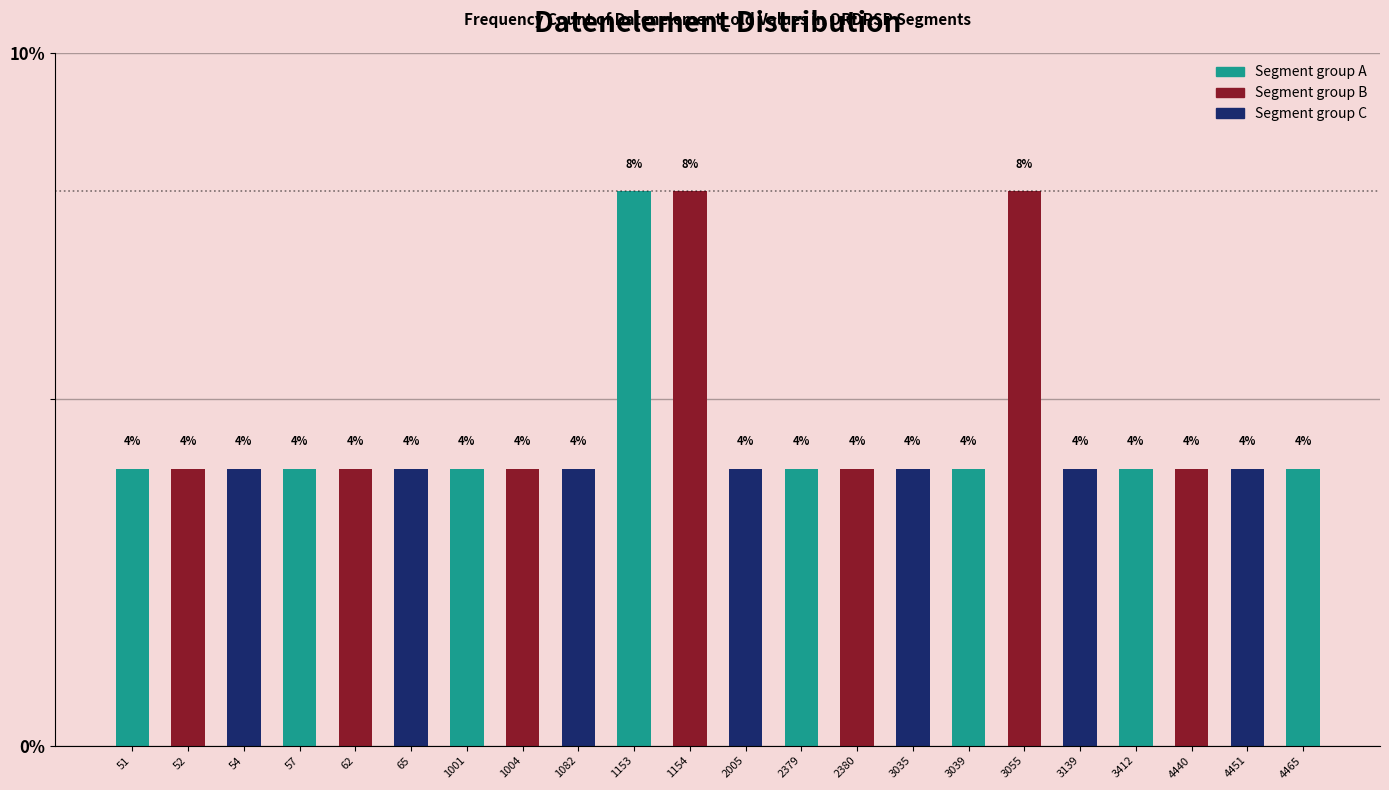

Reading left to right, extract all data points from this chart.

51=4	52=4	54=4	57=4	62=4	65=4	1001=4	1004=4	1082=4	1153=8	1154=8	2005=4	2379=4	2380=4	3035=4	3039=4	3055=8	3139=4	3412=4	4440=4	4451=4	4465=4